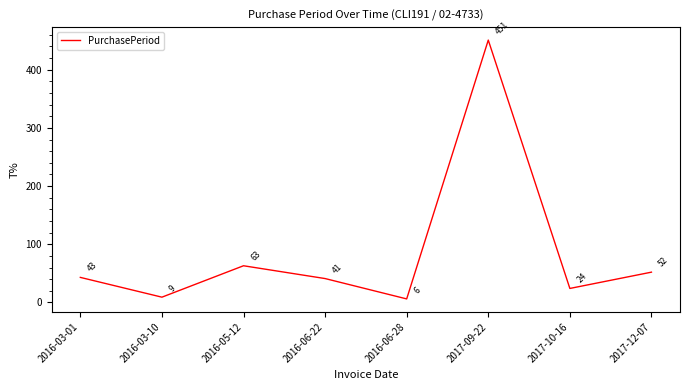

Approximately how many times larger is the value at 2017-09-22 compared to 2016-03-10?

50.1